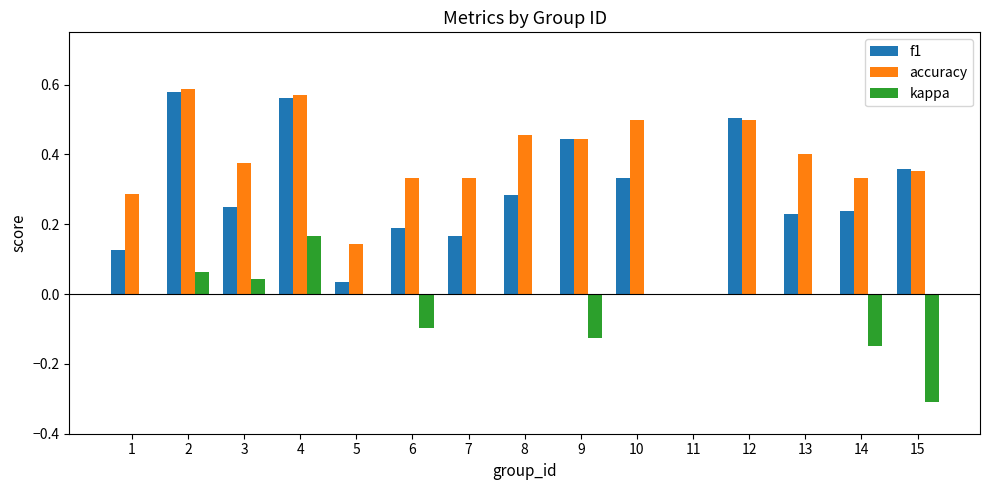

Is it true that kappa equals 0.2 at 4?

True